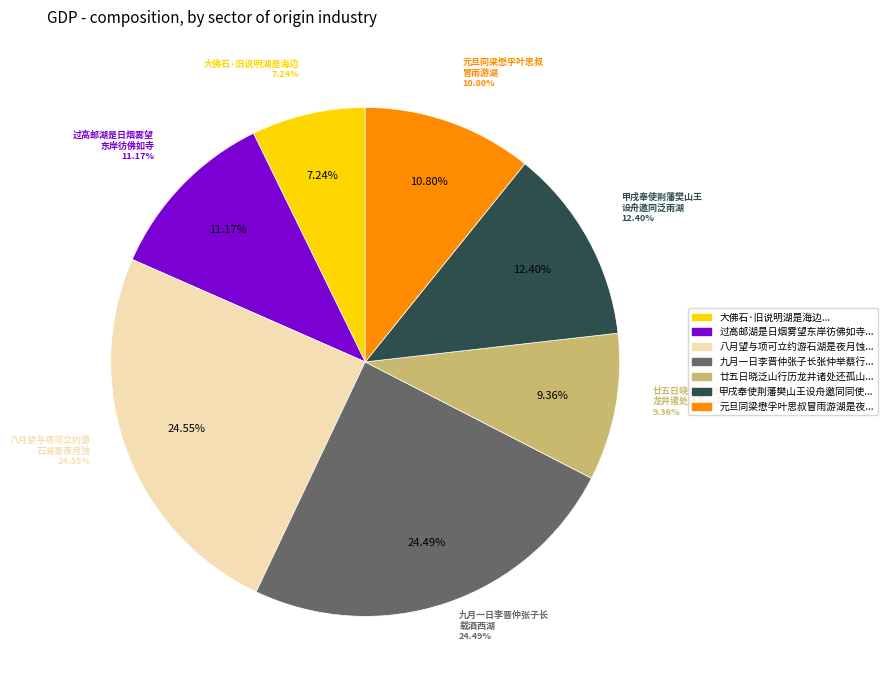

To the nearest percent, what portion does 八月望与项可立约游石湖是夜月蚀又雨次韵就约王山人明日同游 represent?

25%